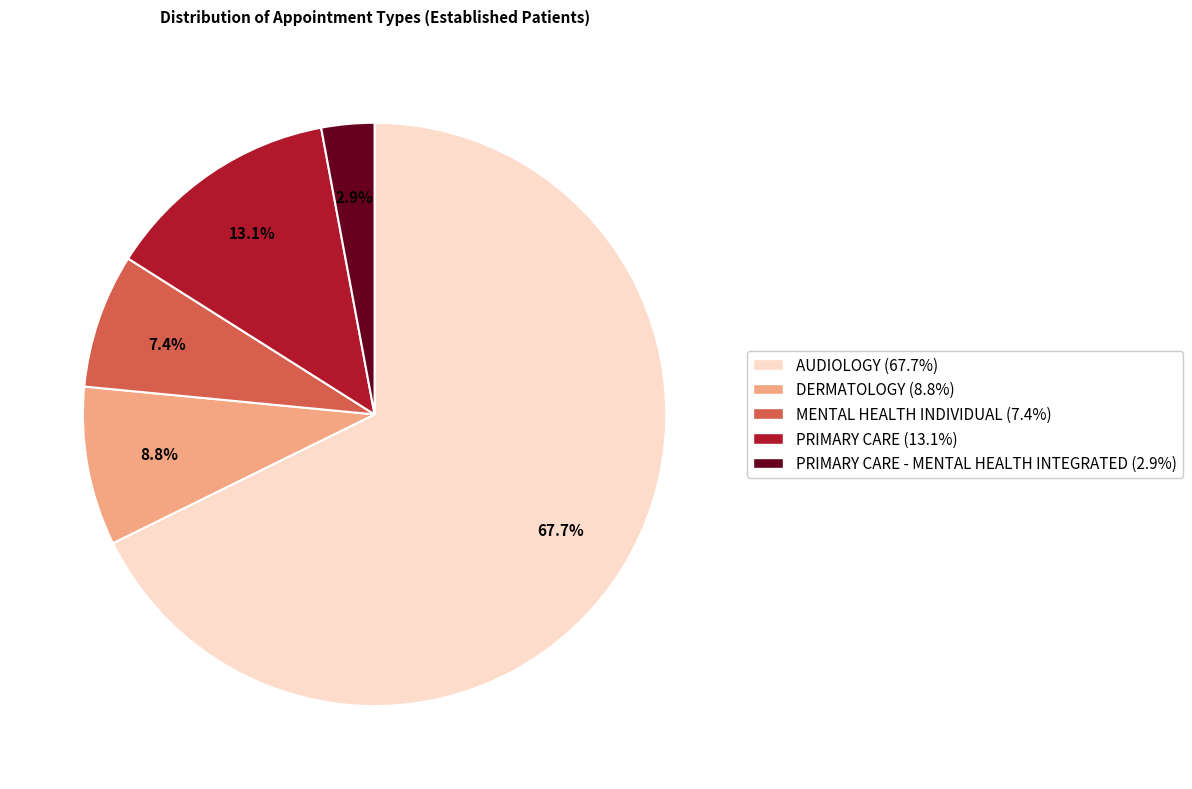

Is there any slice that represents more than half of the pie?

Yes